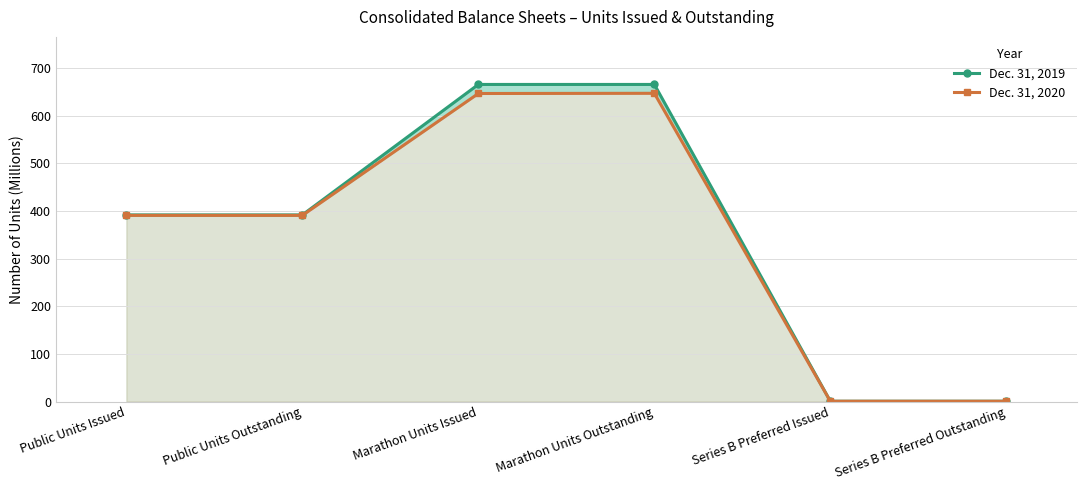

Does the chart display data point markers on the line(s)?

Yes